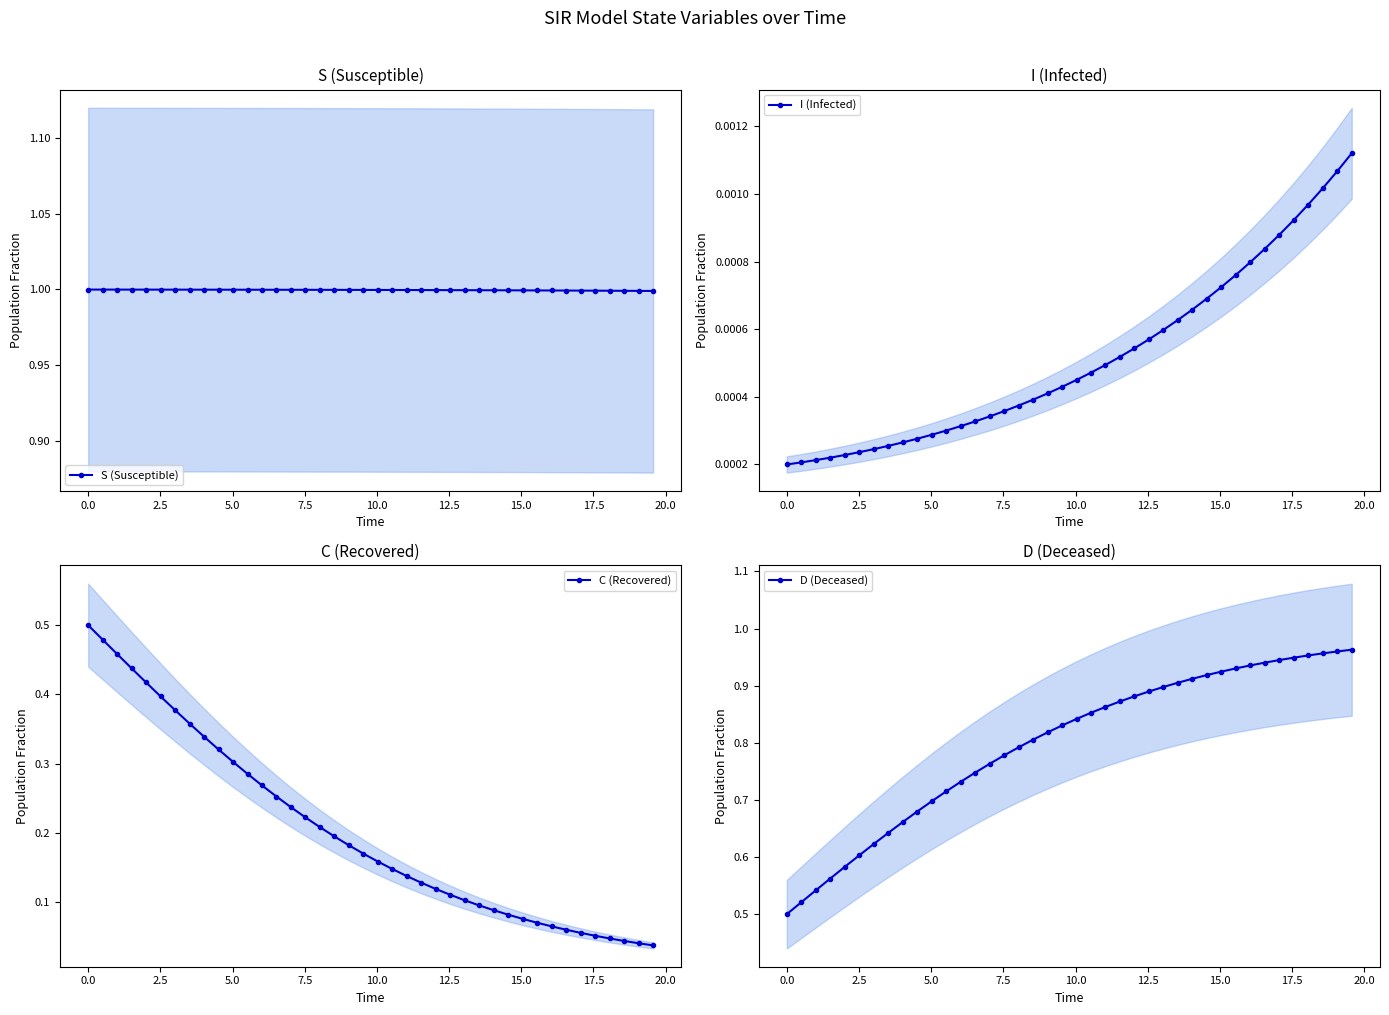

What is the lowest value of the S (Susceptible) series?

1.0